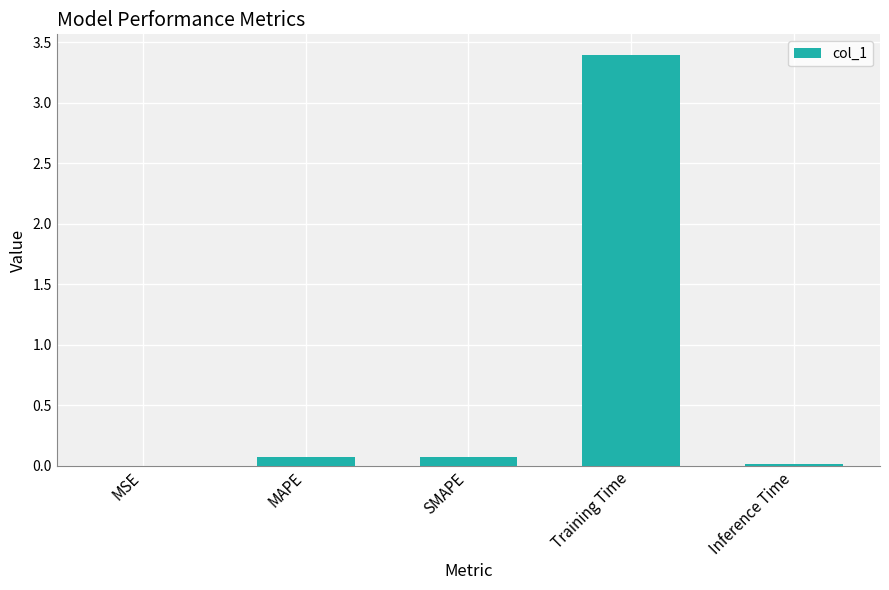

What is the change in value from MAPE to Training Time?

+3.3